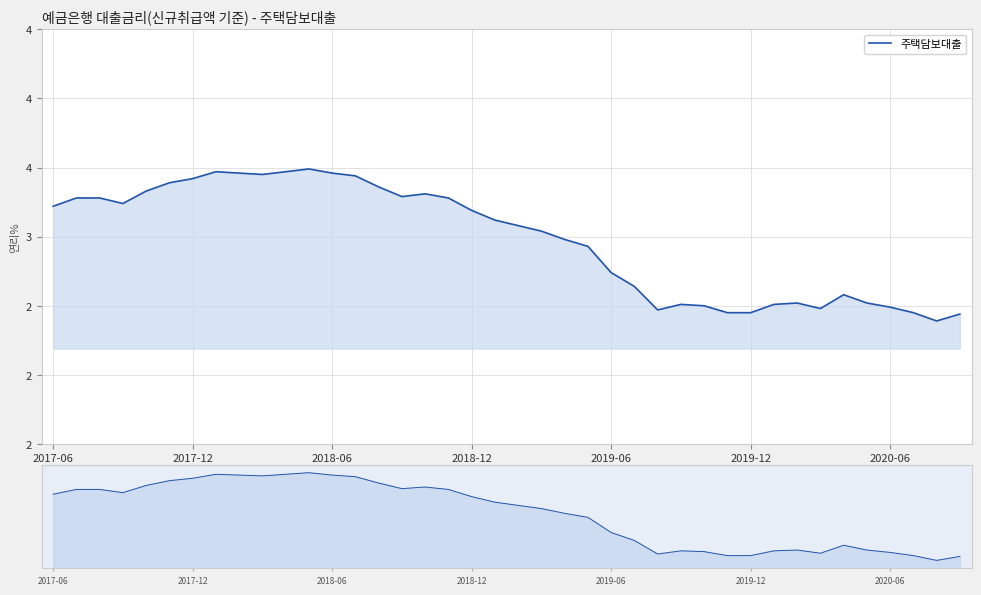

Where is the data nearest to the value 2?

38